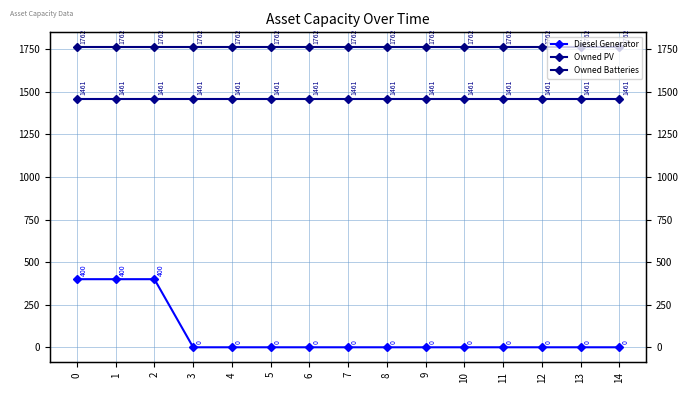

What is the average value of the Owned PV series?

1461